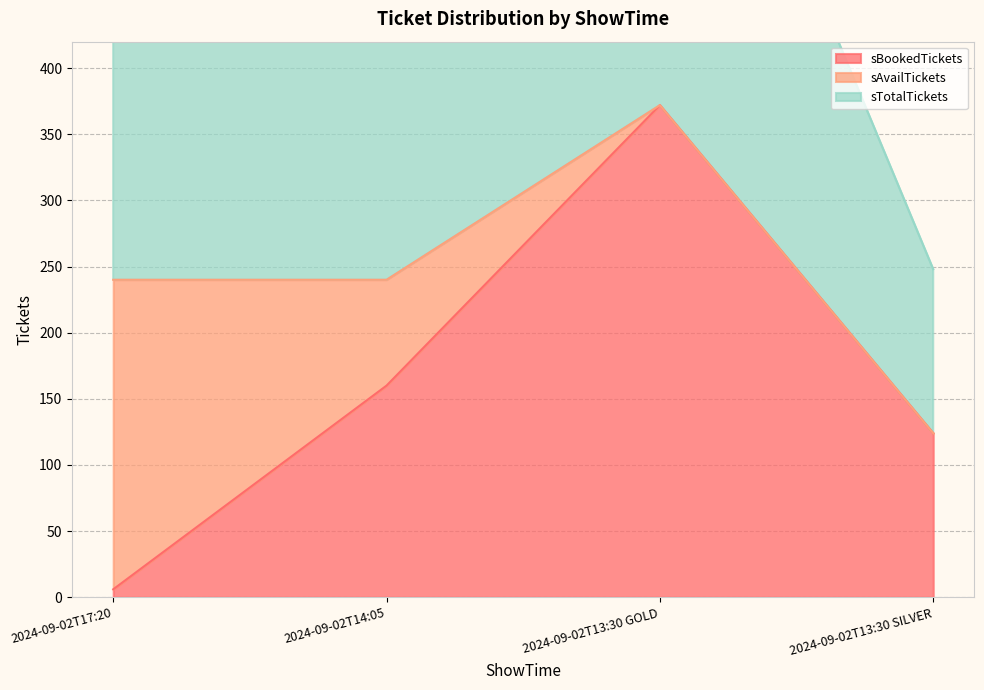

True or false: sTotalTickets has more than 2 points higher than both neighbors.

False